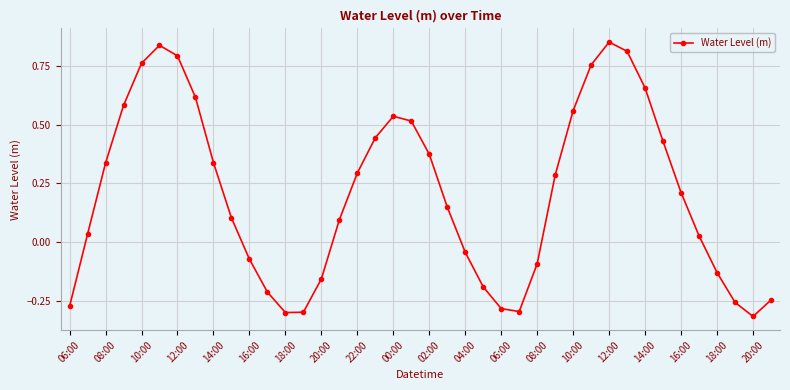

How many interior local peaks (higher than both neighbors) does the data have?

3